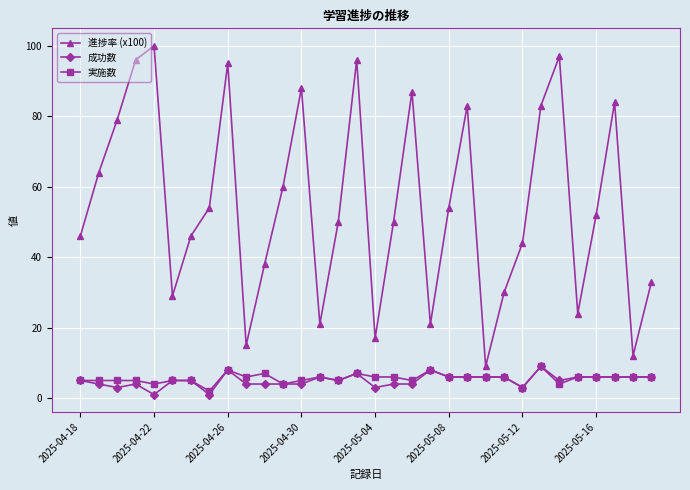

What is the maximum value shown in the chart?

100